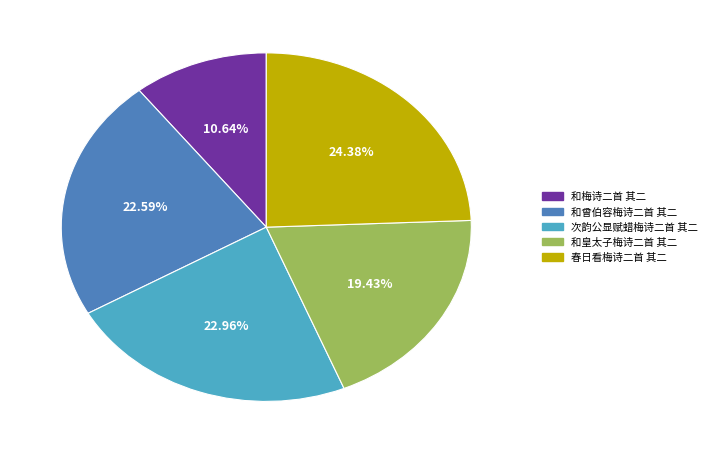

To the nearest percent, what is the difference between the 和曾伯容梅诗二首 其二 and 和皇太子梅诗二首 其二 slice percentages?

3%